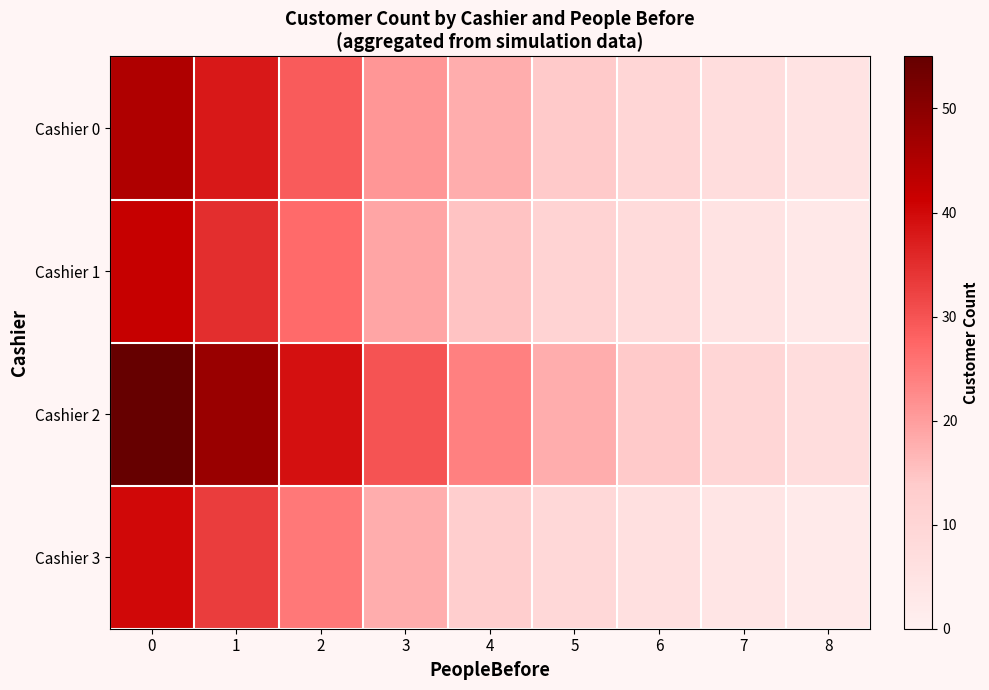

At how many categories does at least one series exceed 28?

4